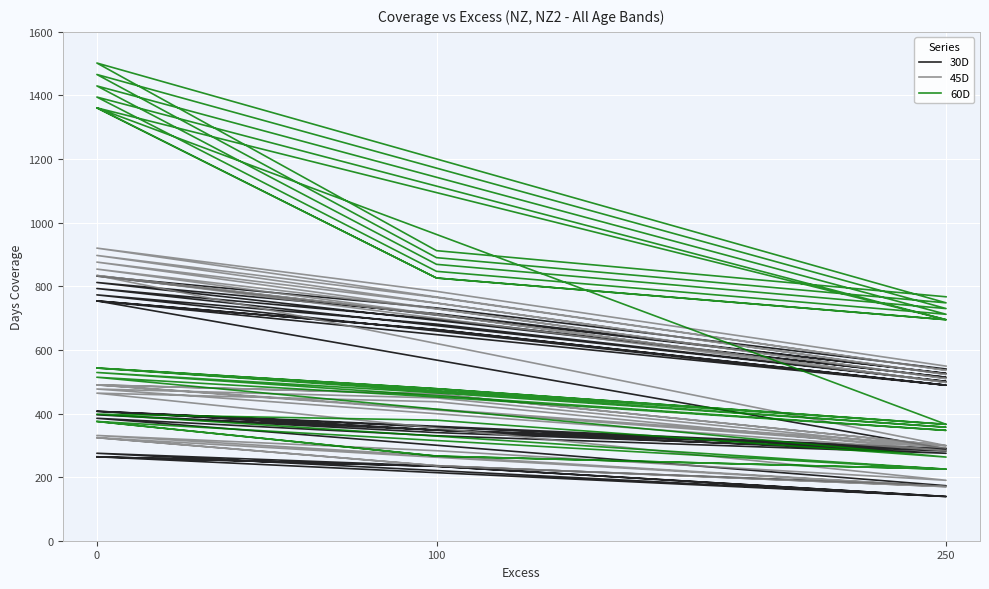

Which series has the largest total across all categories?

60D